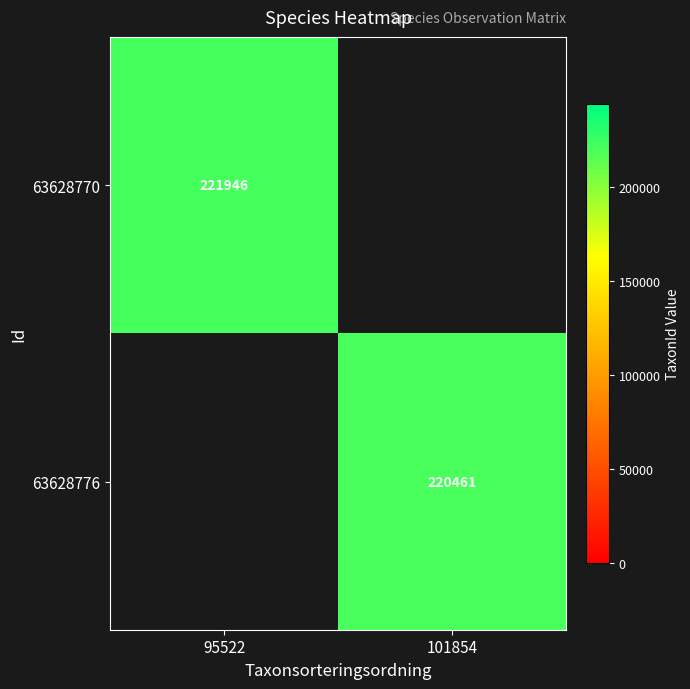

True or false: 63628770 has a value of 221946 at 95522.

True